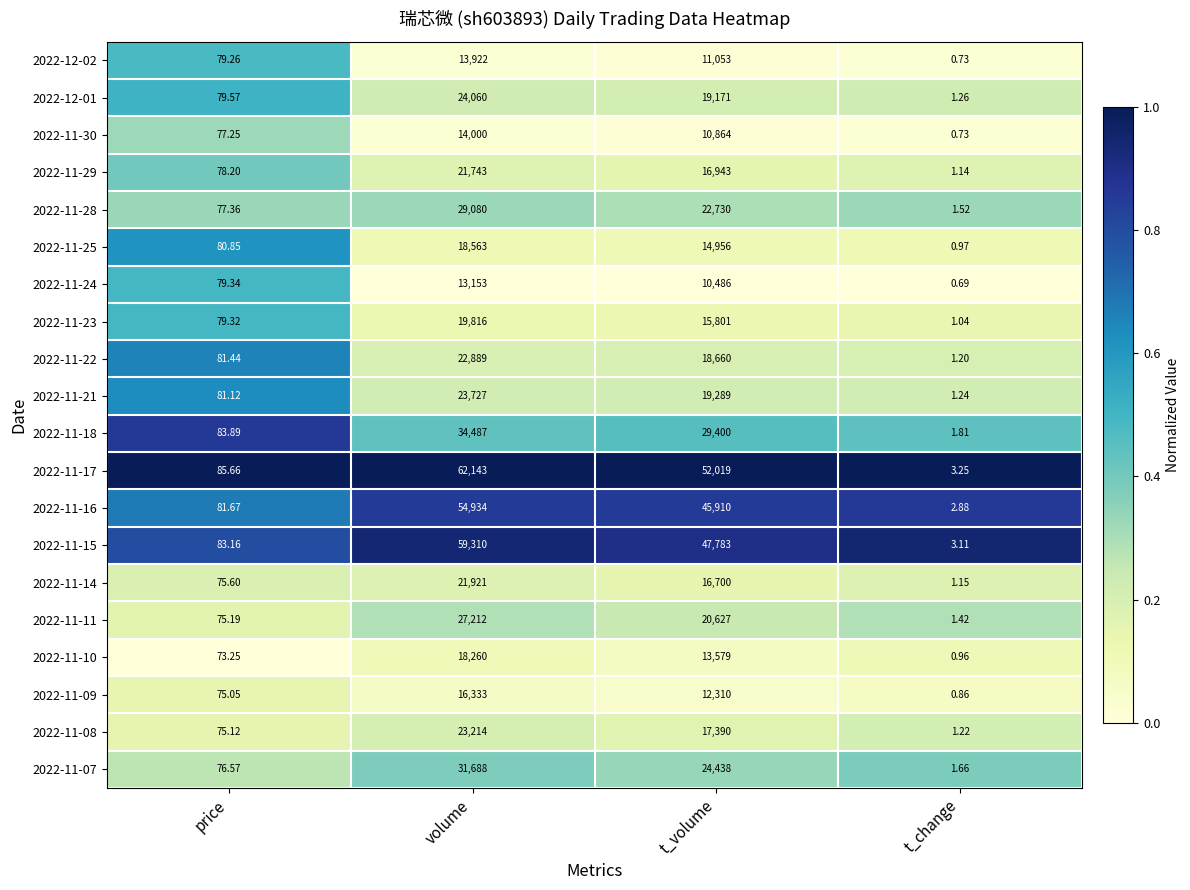

Which category has the highest value across all series?

volume